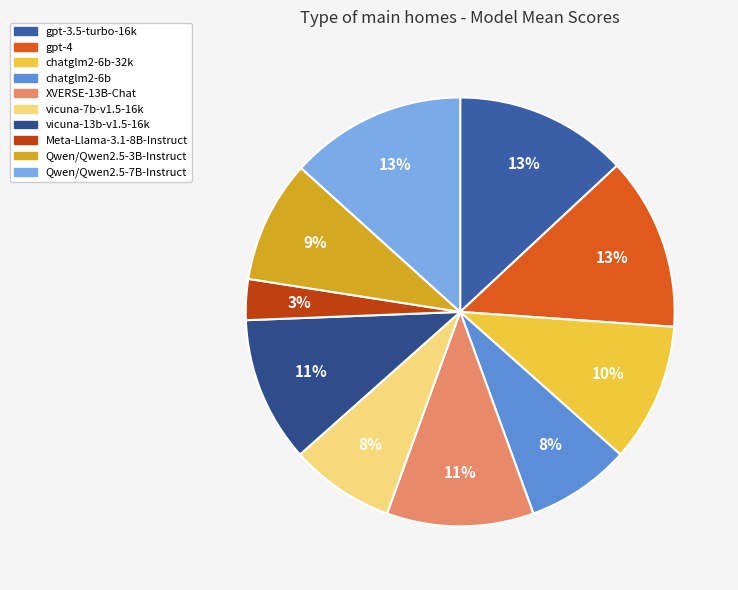

Count the number of slices in the pie.

10